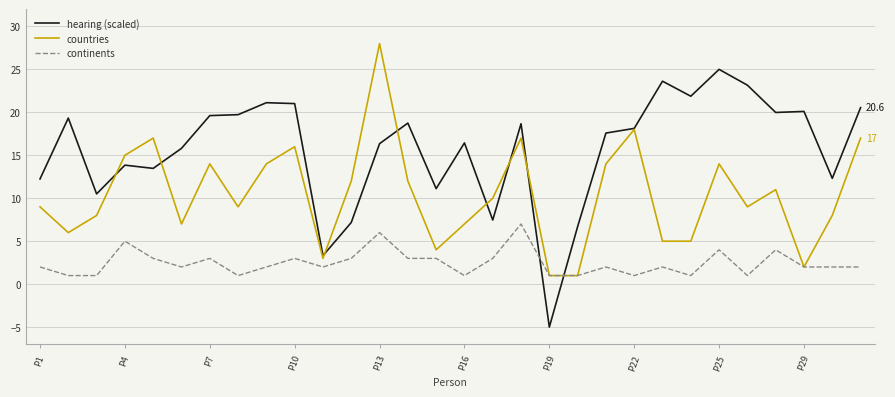

List the series in order of their peak value, lowest first.

continents, hearing (scaled), countries